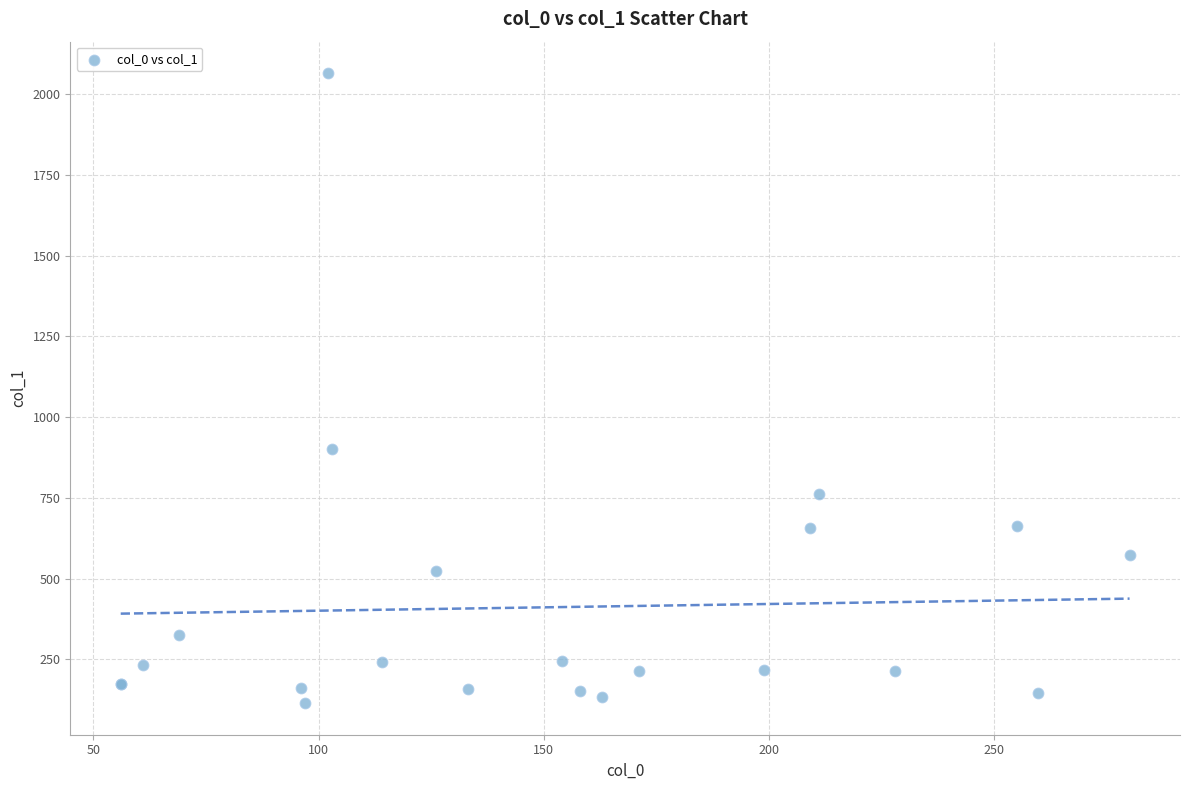

What Y value in the scatter plot is closest to 1089?

901.9